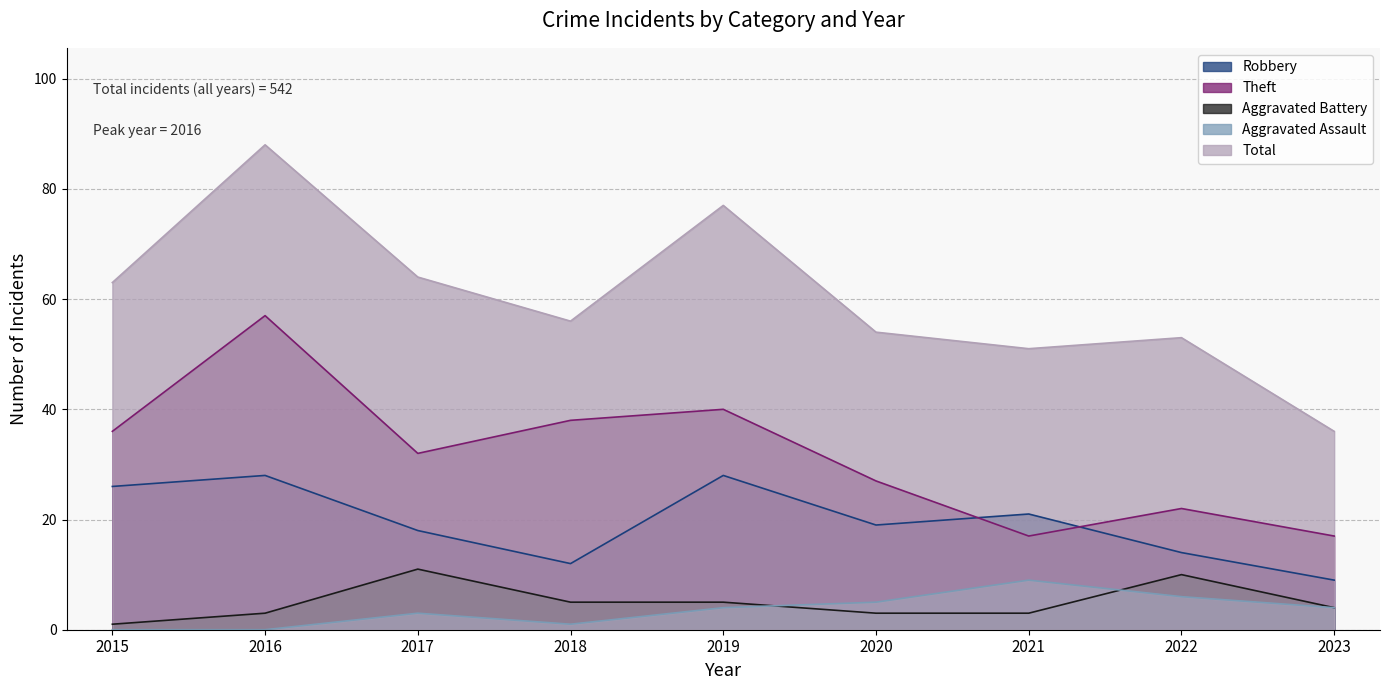

Count the number of data series in this chart.

5